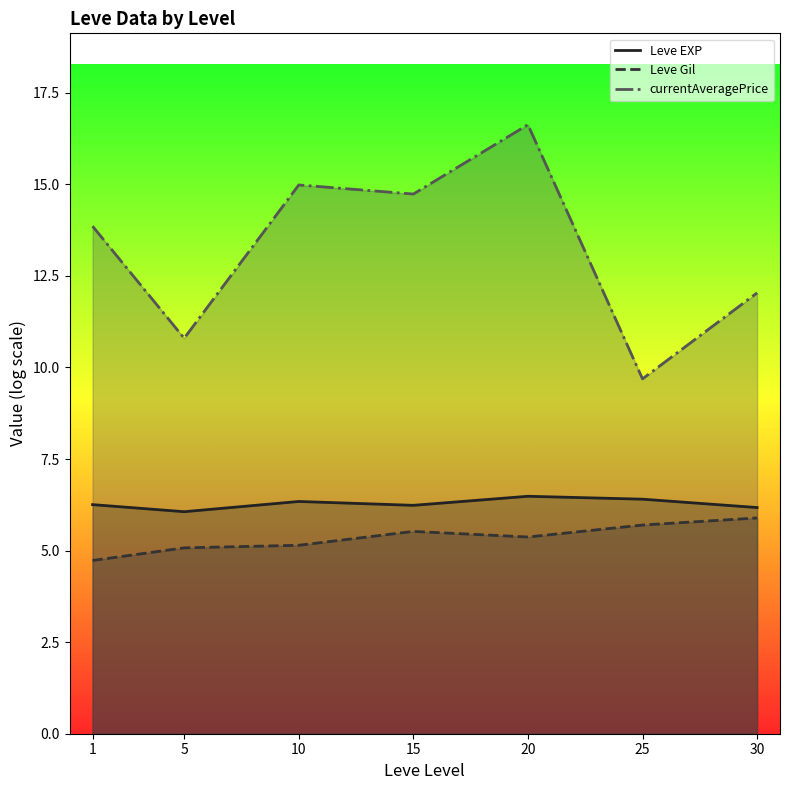

What is the total value across all series at 10?

26.5